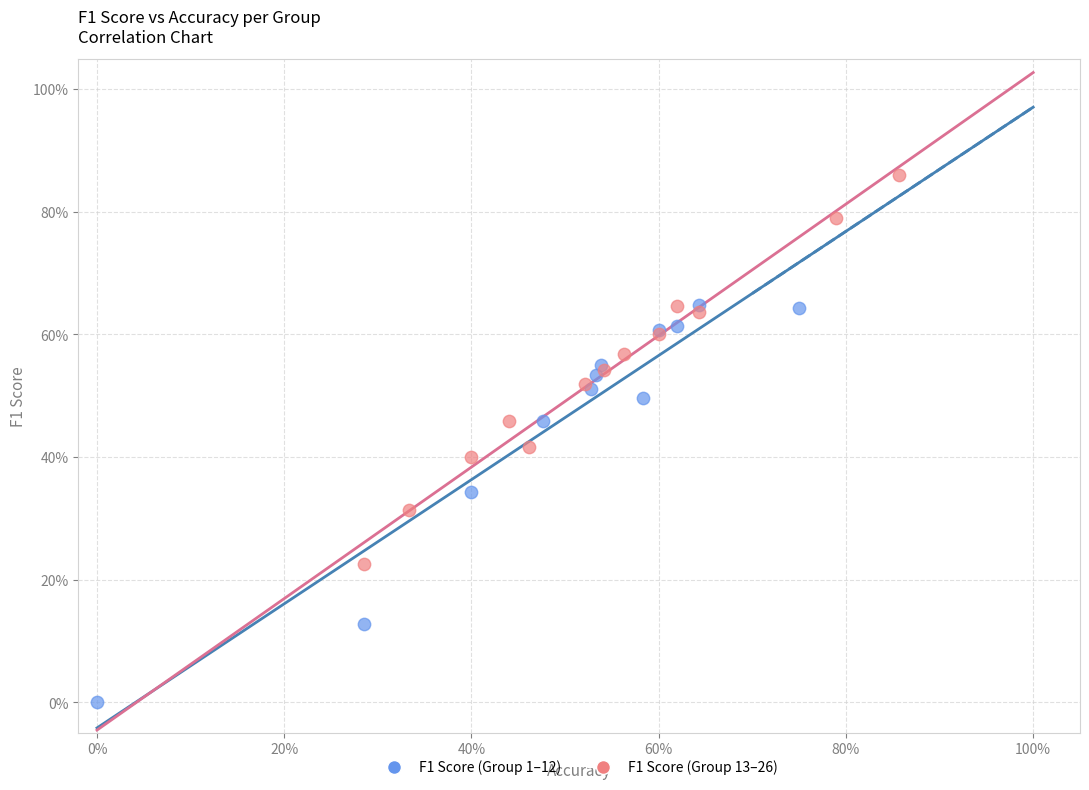

Which series has the widest spread of Y values?

F1 Score (Group 1–12)